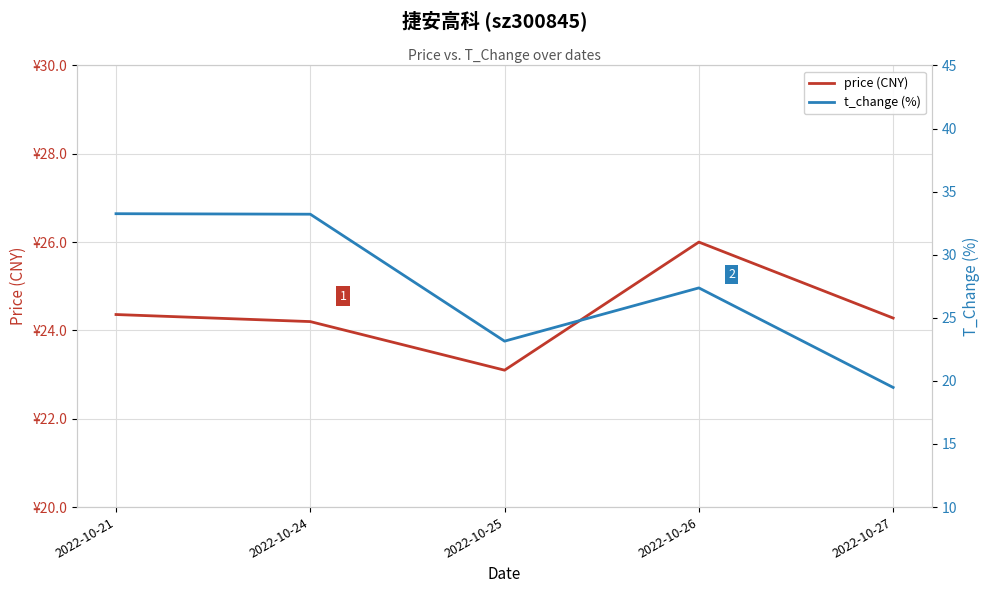

Where do t_change (%) and price (CNY) first cross each other?

2022-10-26 and 2022-10-27